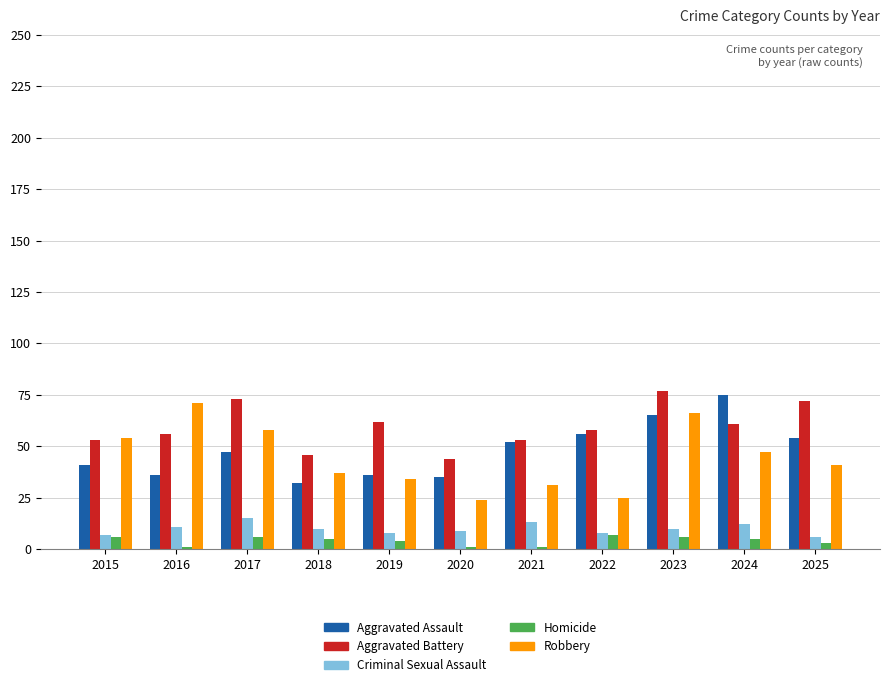

Is it true that Aggravated Assault equals 41 at 2015?

True